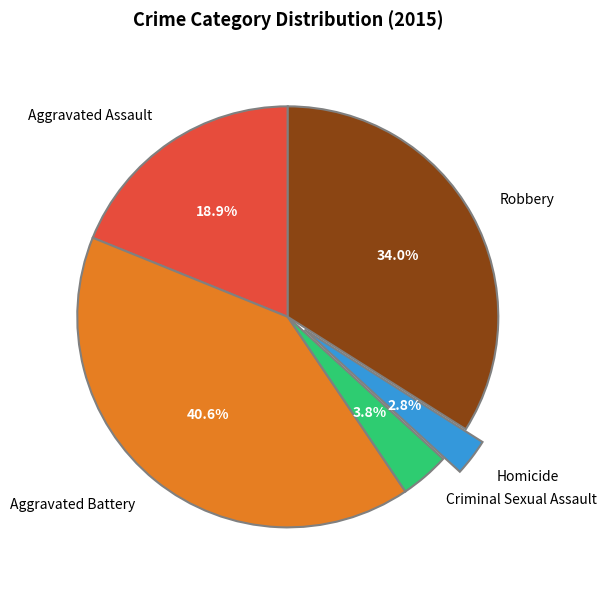

To the nearest percent, what percentage of the pie is Aggravated Battery?

41%